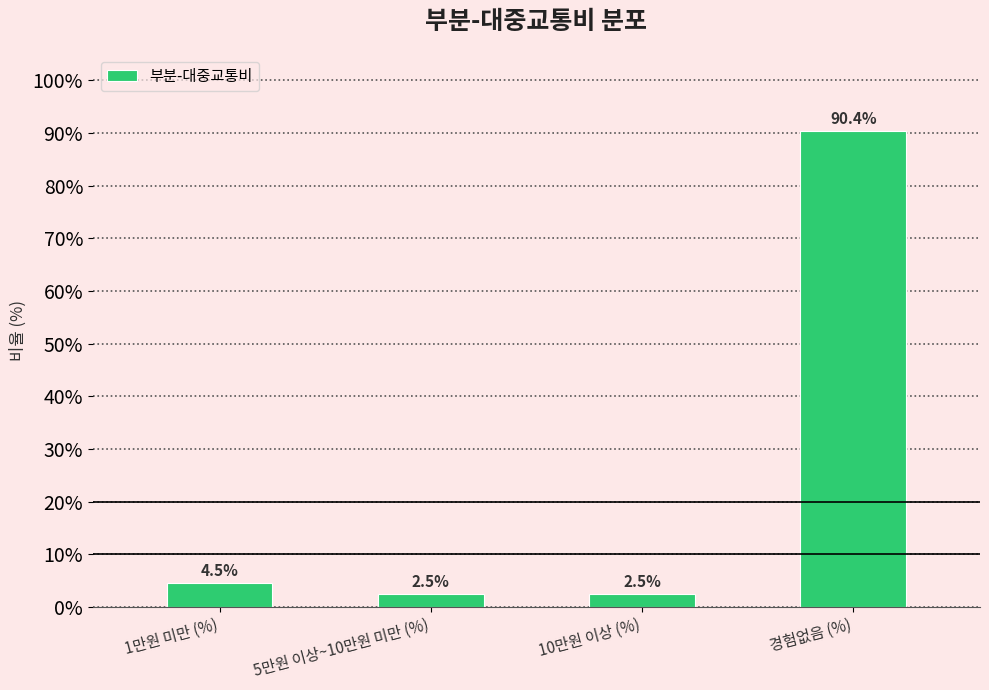

Reading left to right, what are all the values shown in this chart?

4.5	2.5	2.5	90.4